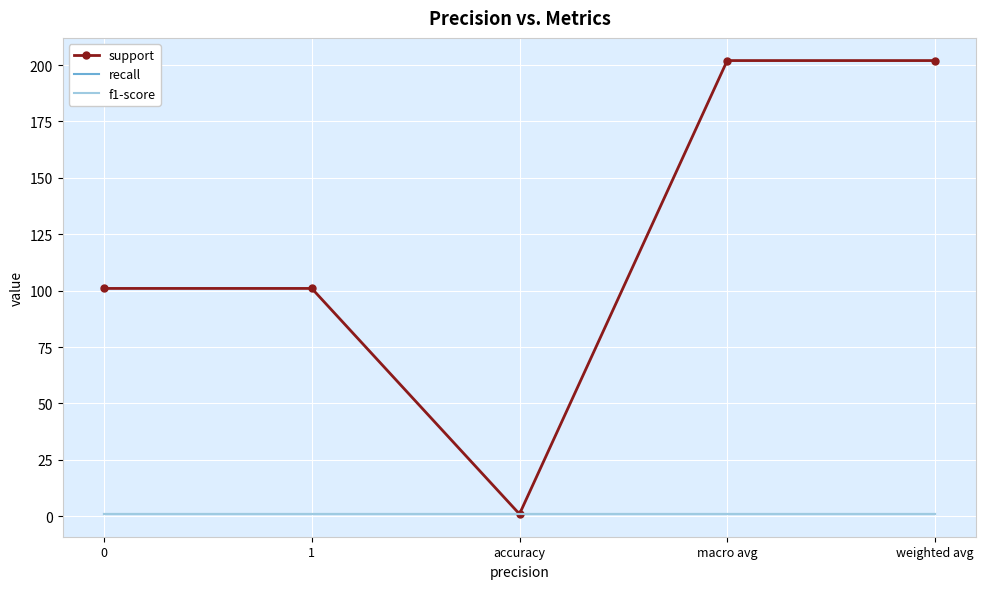

Which series has the widest spread of values?

support